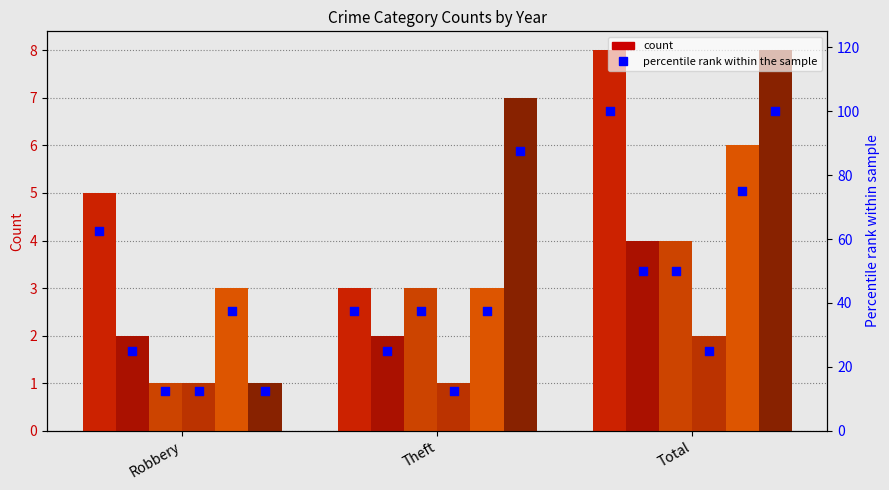

Is the value of 2015 at Total greater than the value of 2017 at Theft?

Yes